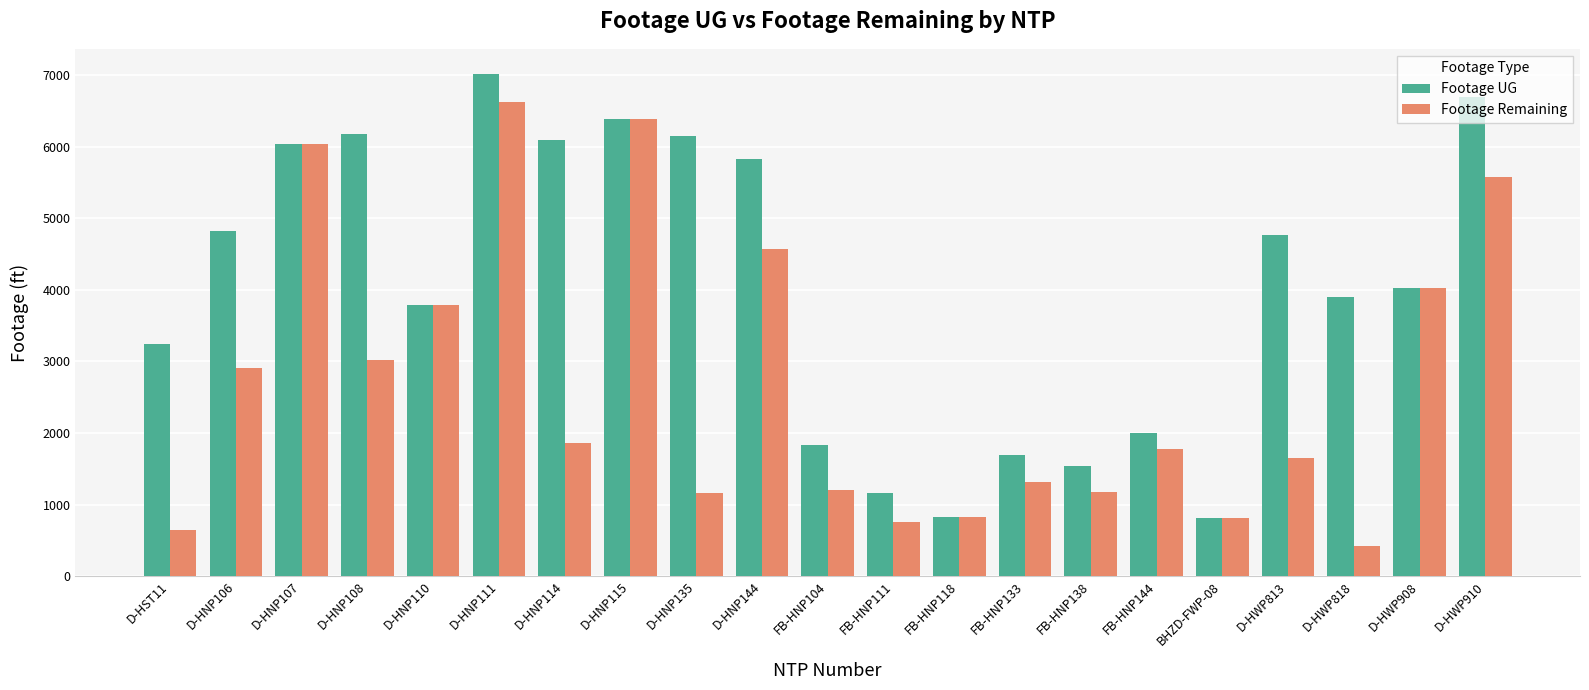

Between D-HNP106 and D-HNP115, which series saw the biggest shift?

Footage Remaining